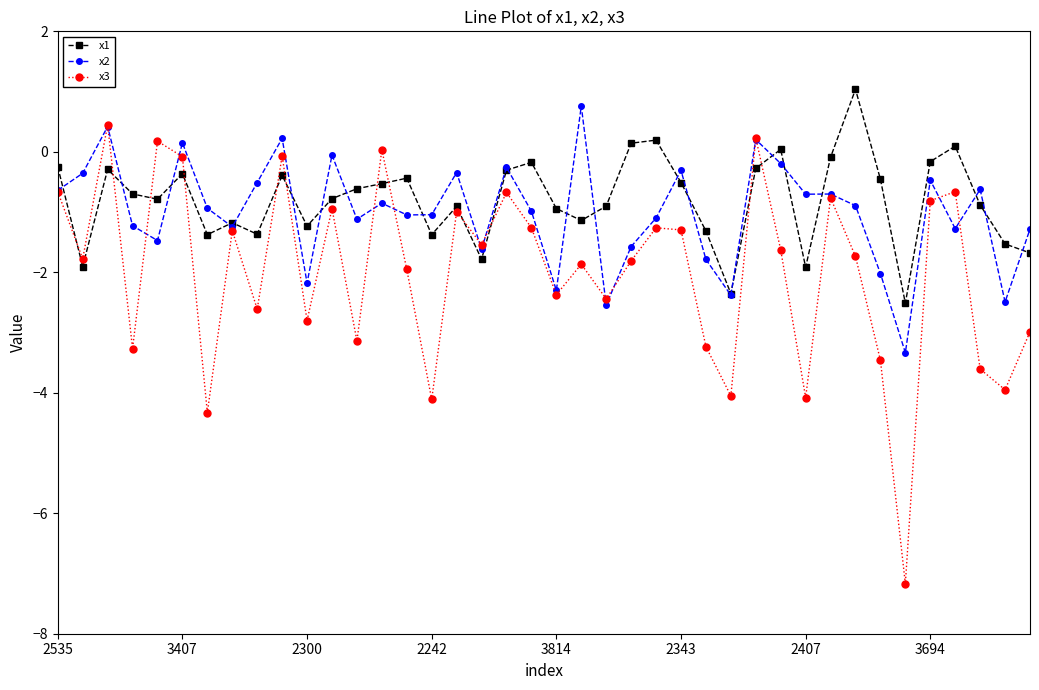

Which series has the widest spread of values?

x3